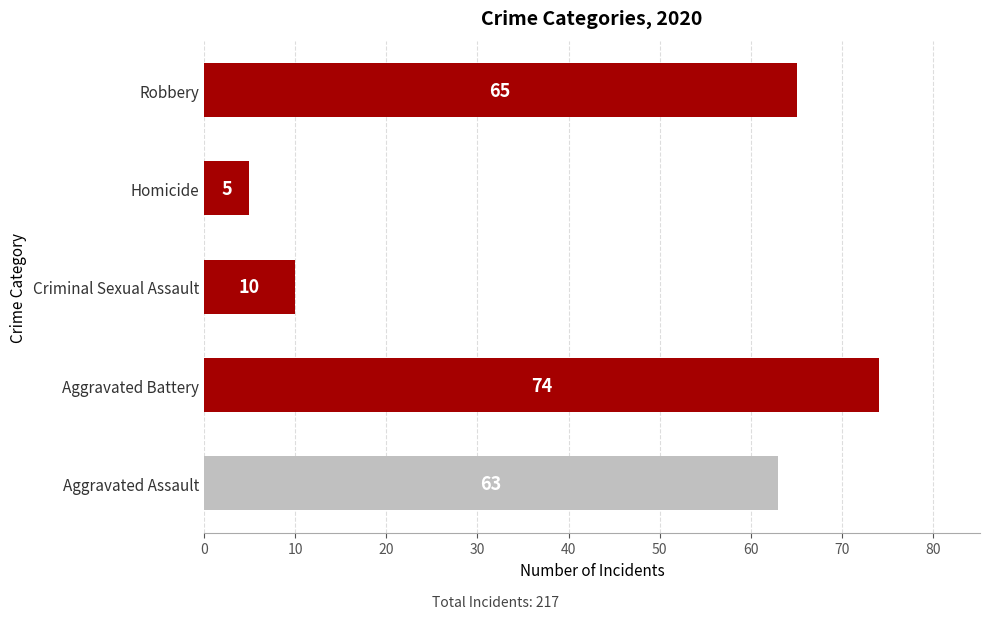

At which label is the value closest to 39?

Aggravated Assault